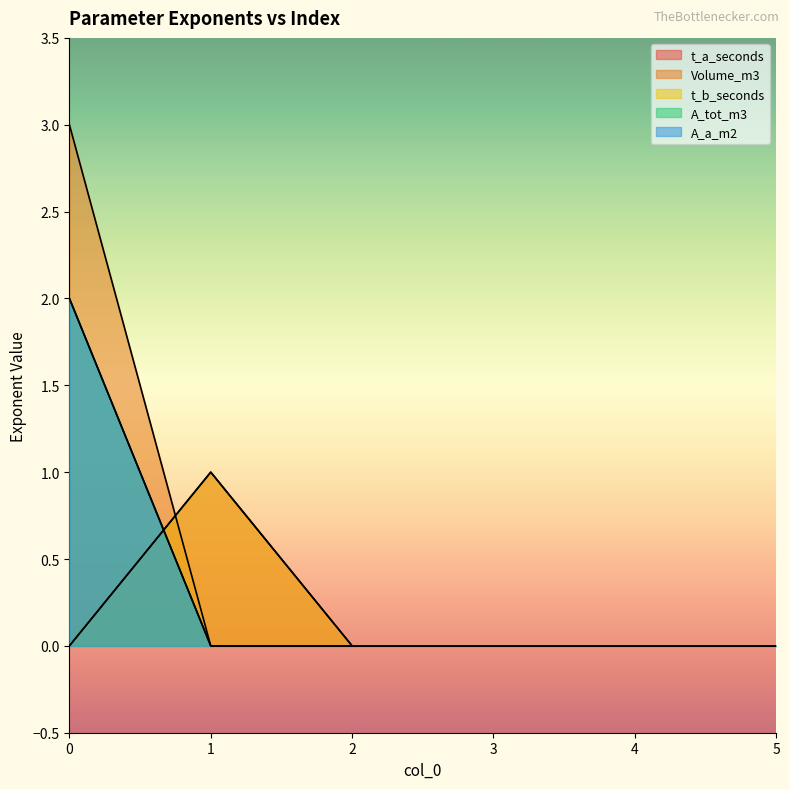

How many data points does each series have?

6